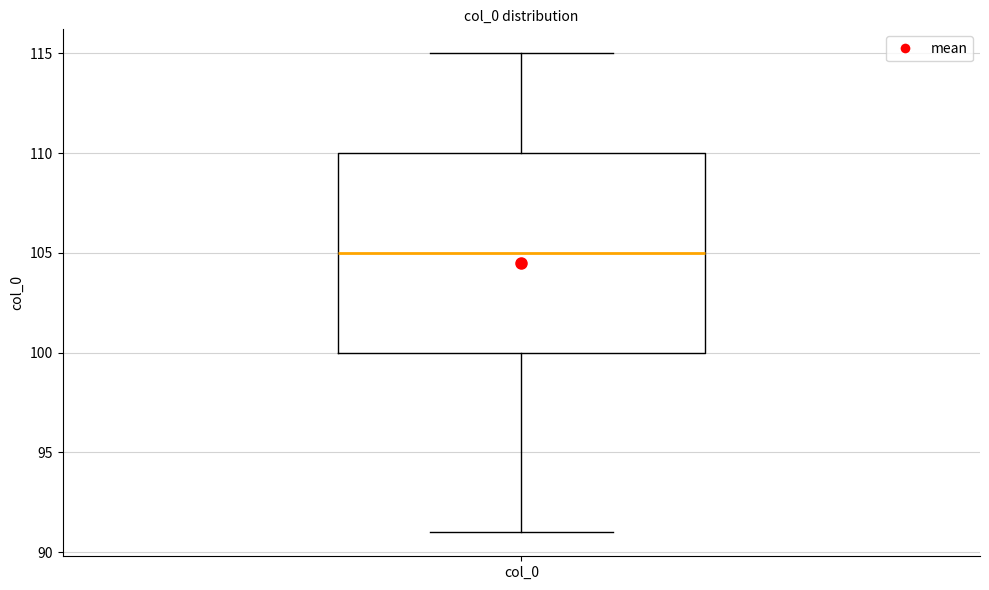

Transcribe this box plot: give where the median line is, the range the box spans, and where the two whiskers end, as read against the y-axis. The values are not printed on the chart, so give them approximately, as read against the axis.

median 105, box 100 to 110, whiskers 91 to 115